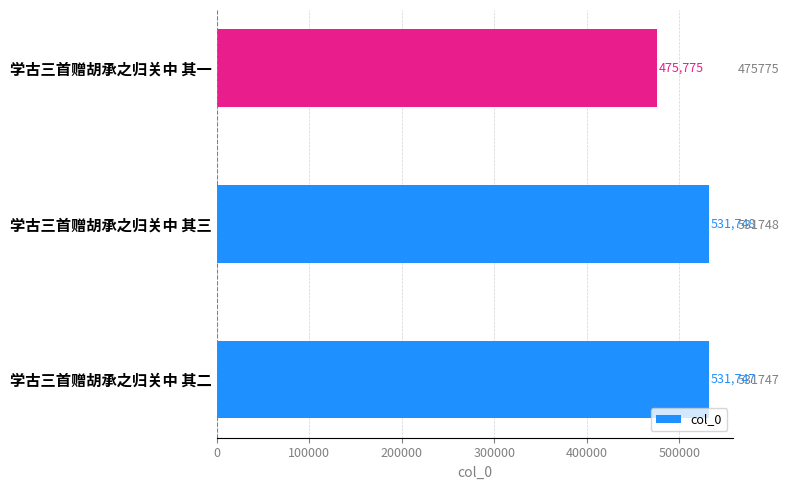

Are the bars horizontal?

Yes